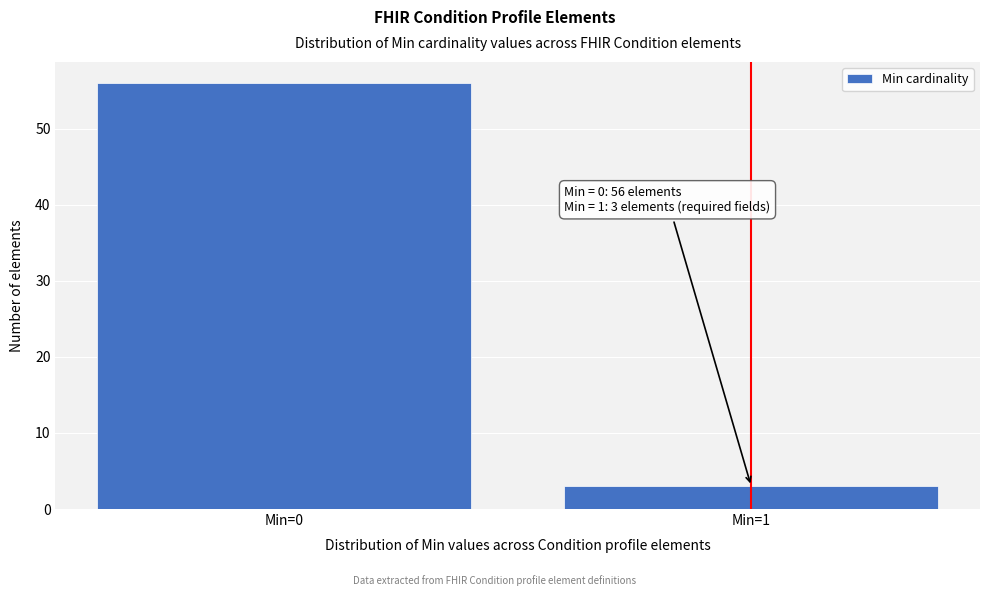

Reading left to right, extract all data points from this chart.

Min=0=56	Min=1=3